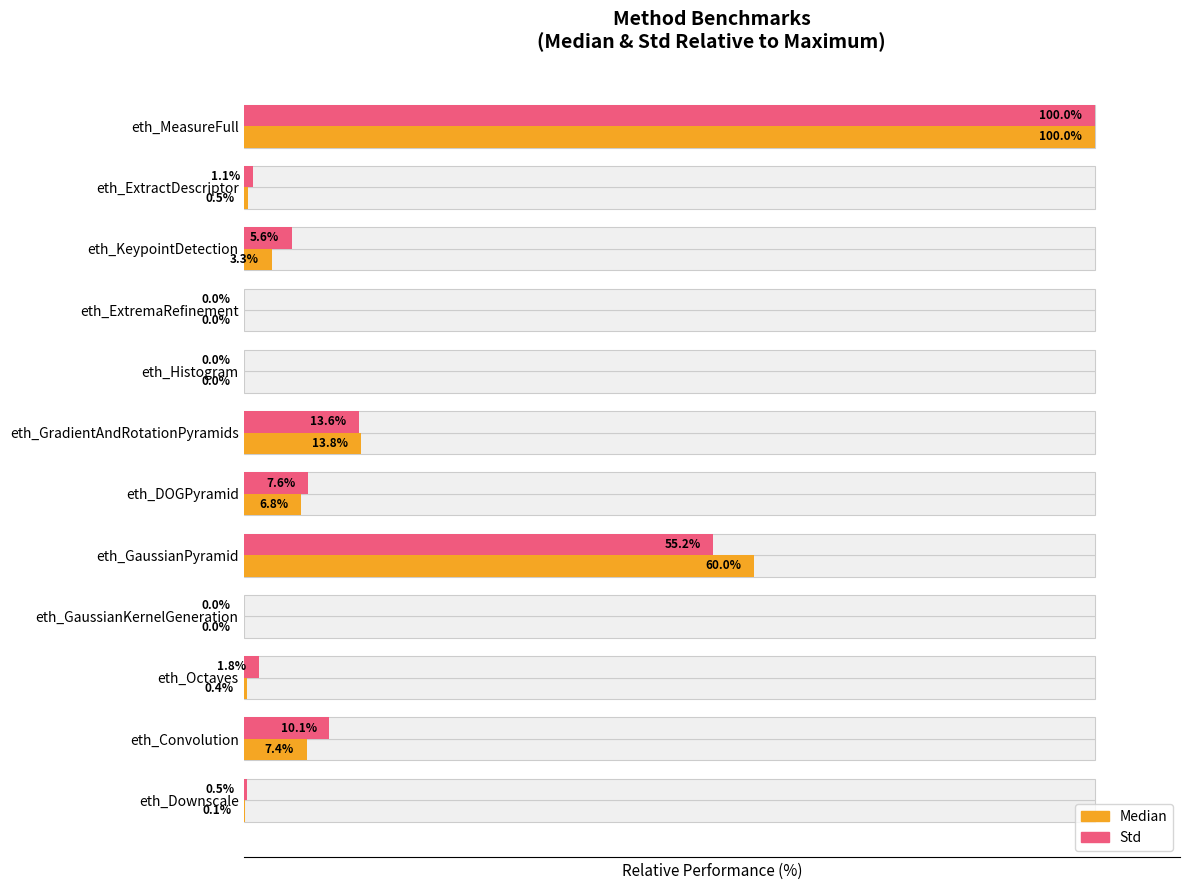

What is the value of the Std bar at the 11th from the left?

1.1